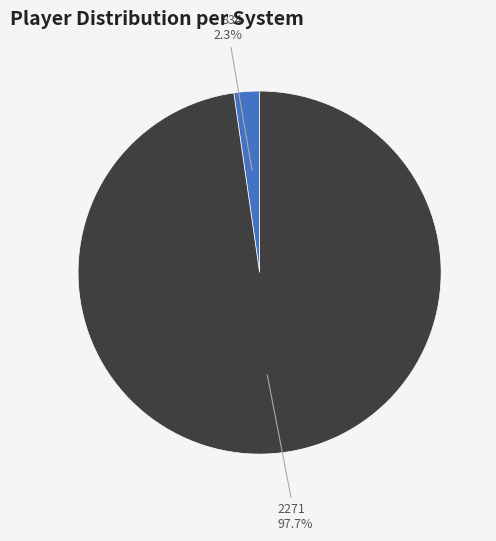

What is the largest slice in the pie chart?

2271